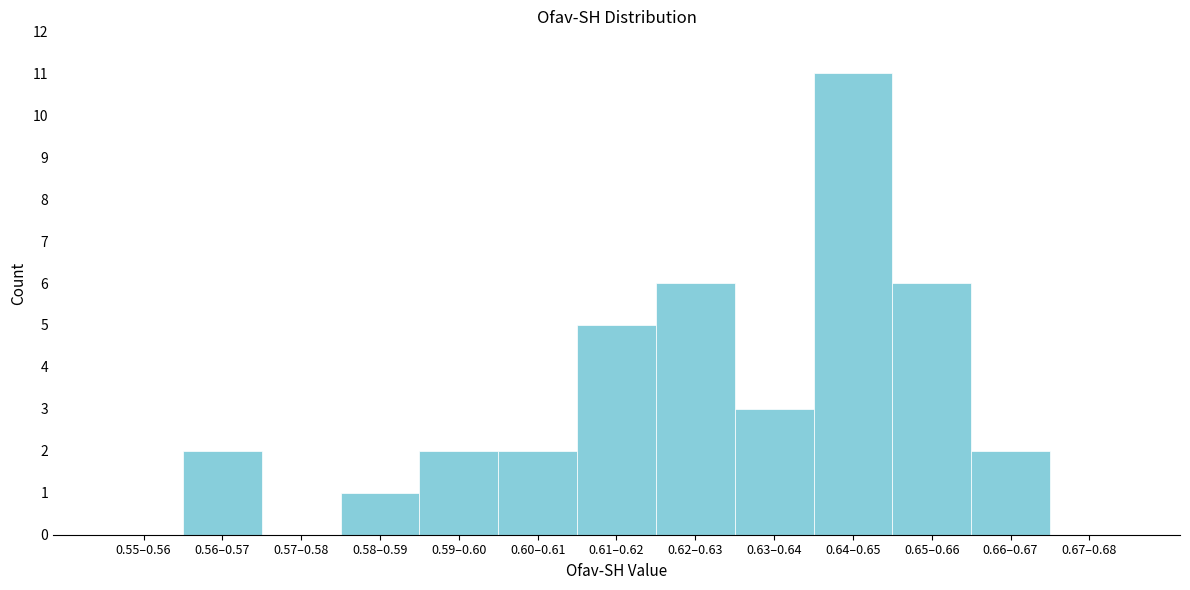

Reading left to right, extract all data points from this chart.

0.55–0.56=0	0.56–0.57=2	0.57–0.58=0	0.58–0.59=1	0.59–0.60=2	0.60–0.61=2	0.61–0.62=5	0.62–0.63=6	0.63–0.64=3	0.64–0.65=11	0.65–0.66=6	0.66–0.67=2	0.67–0.68=0